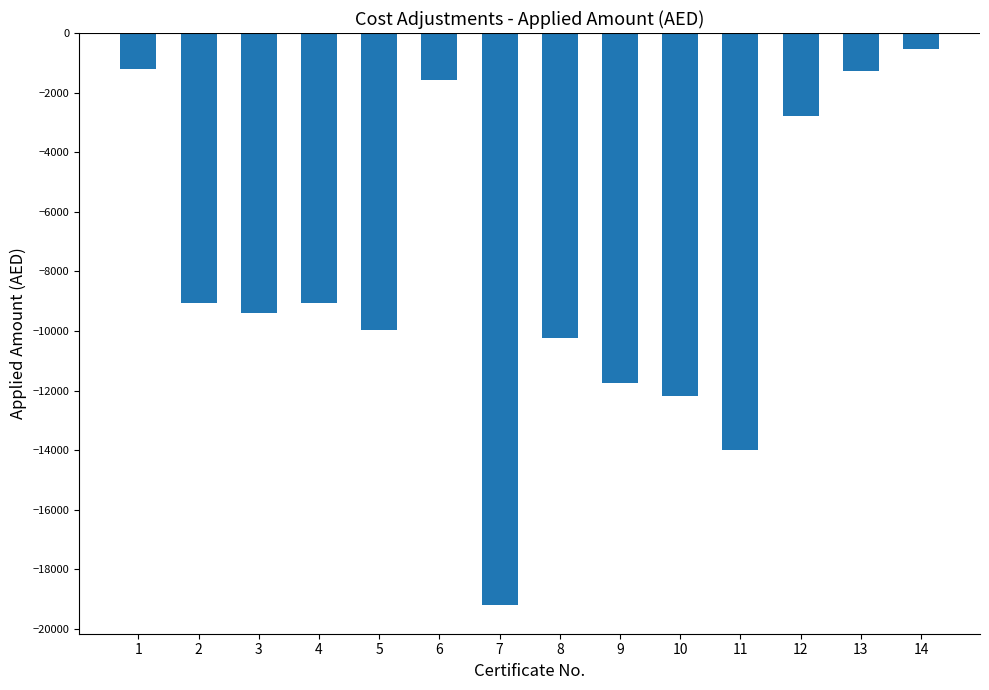

What is the change in value from 1 to 13?

-51.8